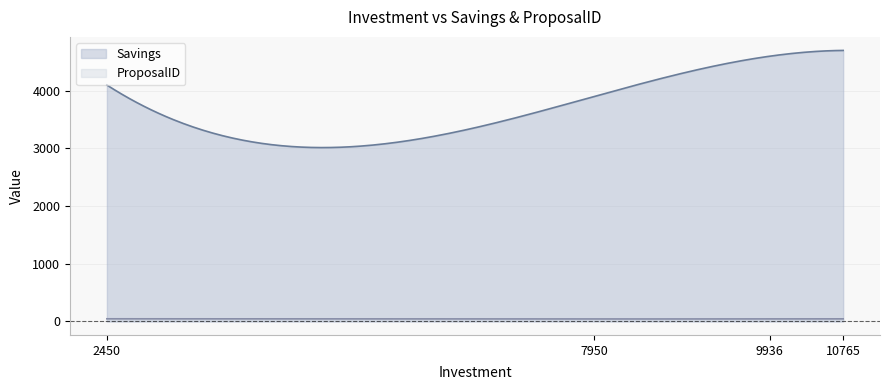

How many series are shown in this chart?

2